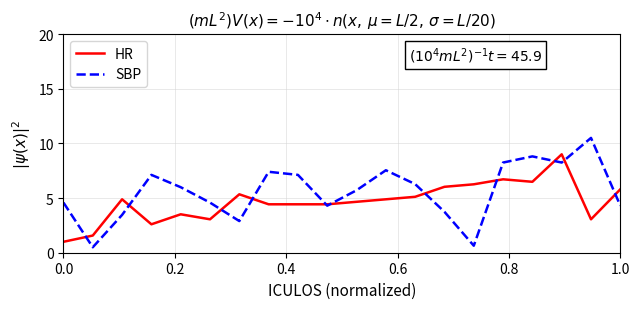

Which series has the largest total across all categories?

SBP